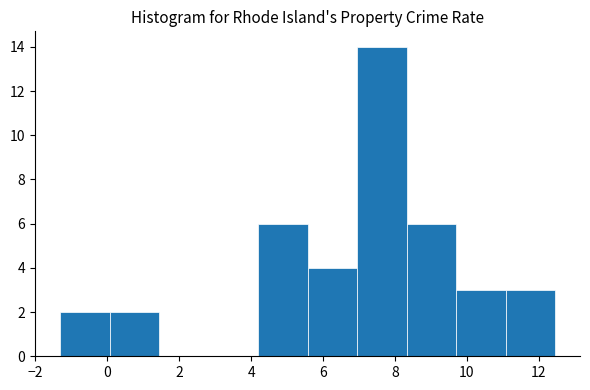

Which range on the x-axis has the tallest bar?

7.0 to 8.4